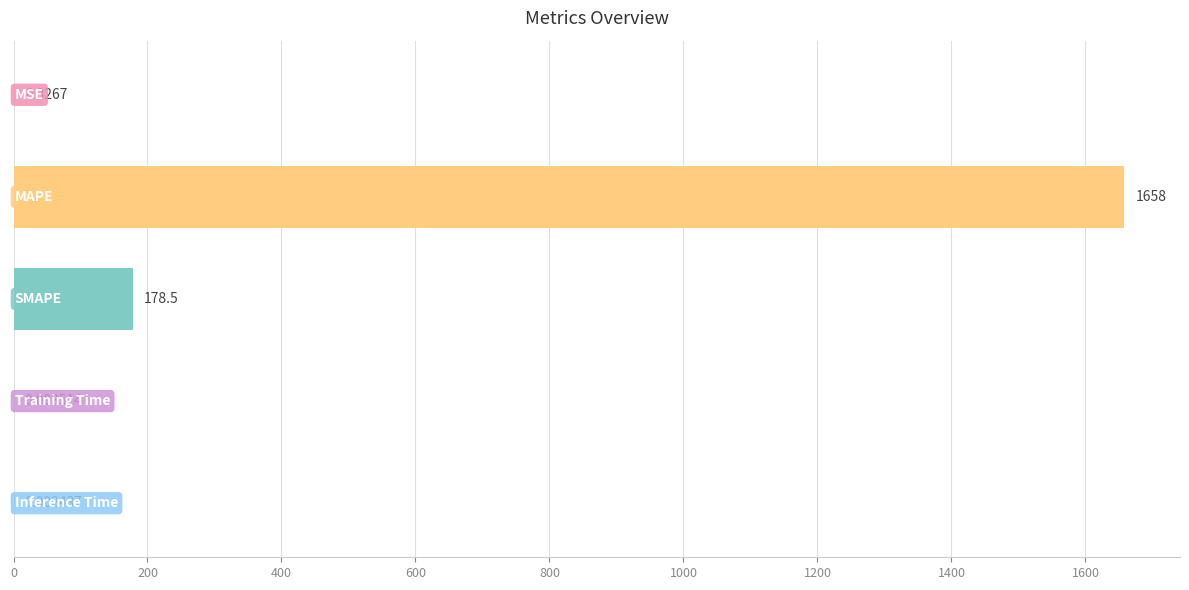

What is the sum of all values?

1837.0